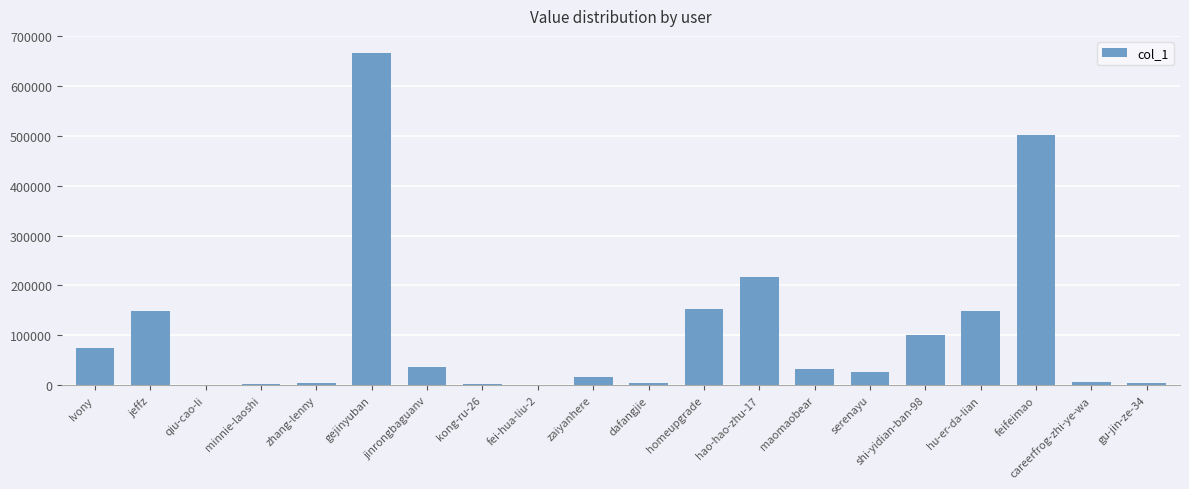

The chart shows a value of 35655 at jinrongbaguanv. True or false?

True